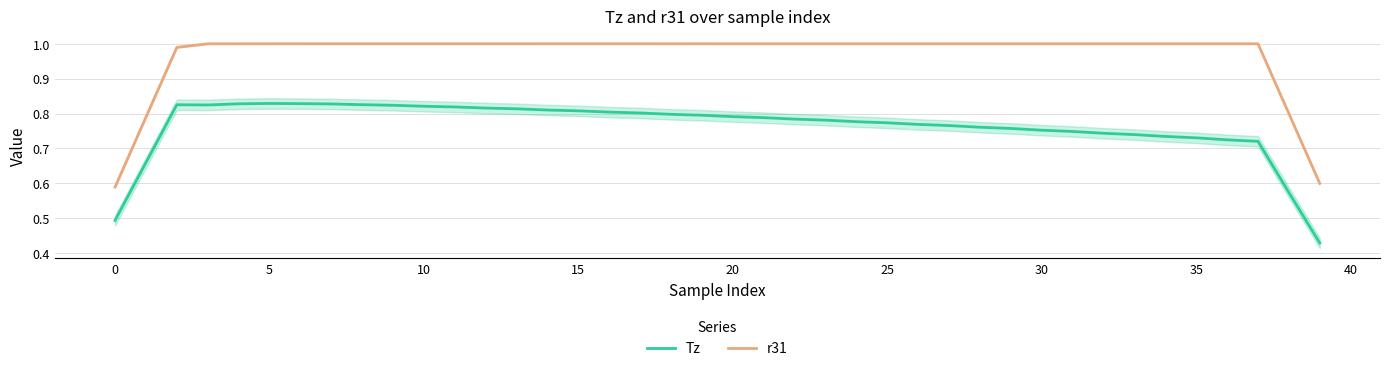

True or false: Tz and r31 cross at least once.

False